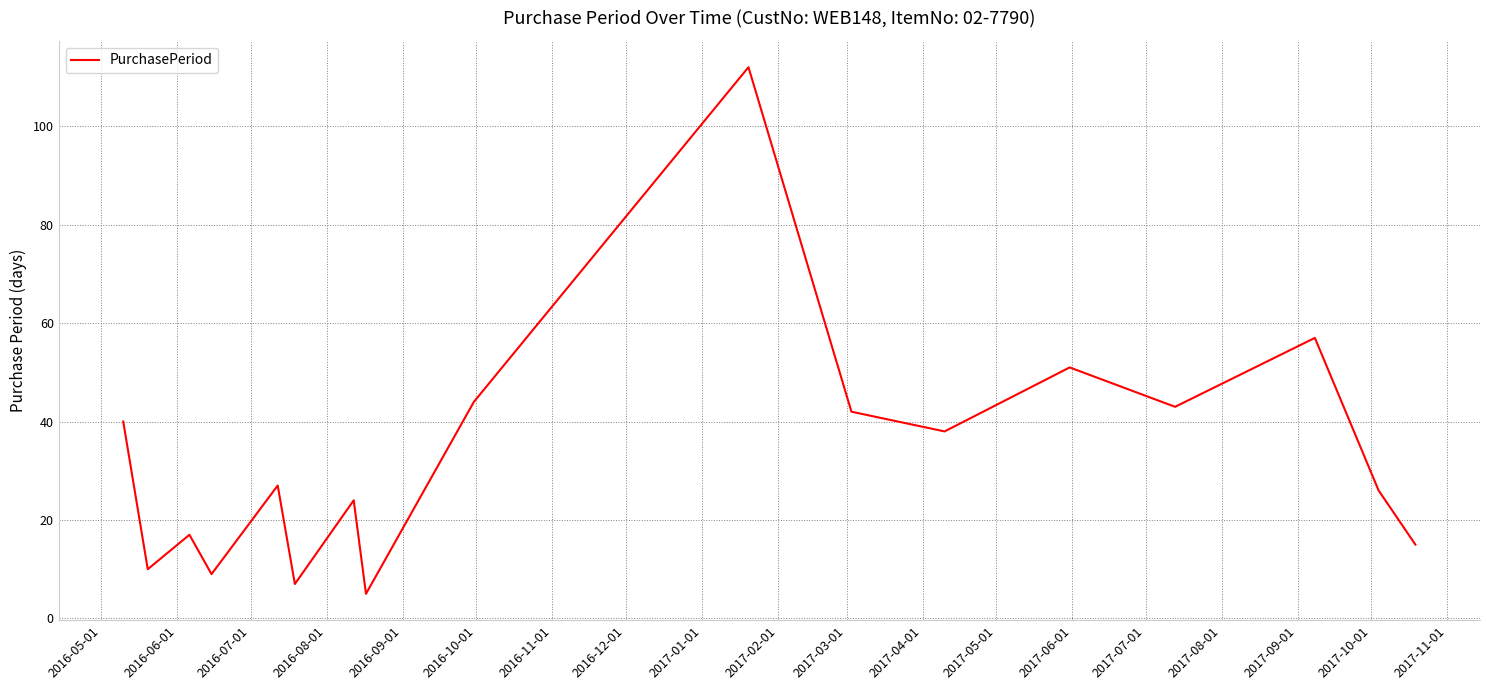

What is the maximum value shown in the chart?

112